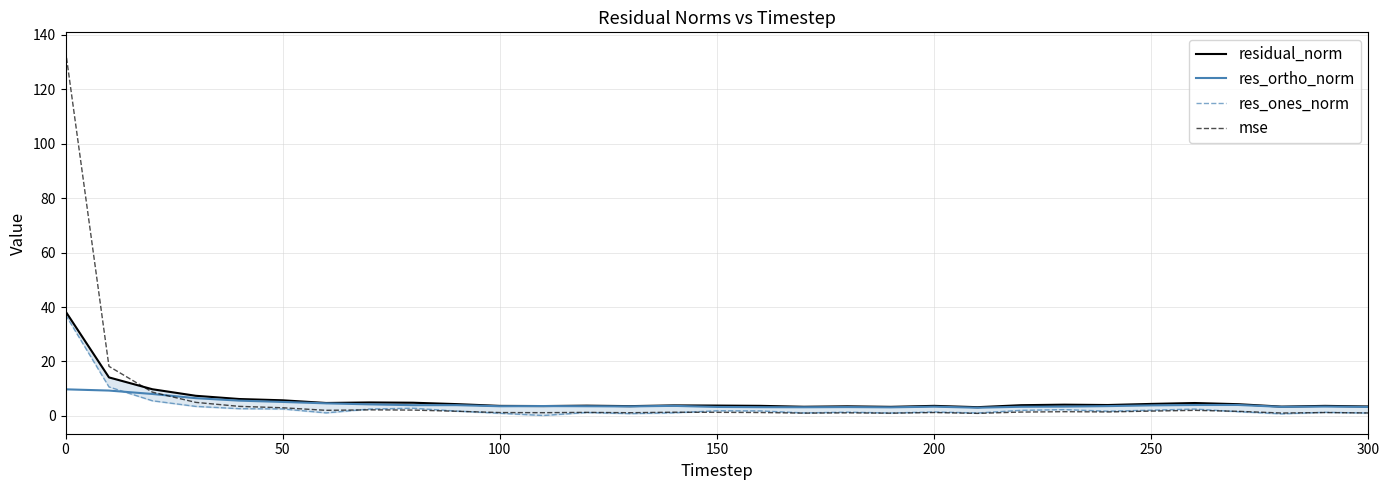

What is the minimum value for res_ortho_norm?

3.0